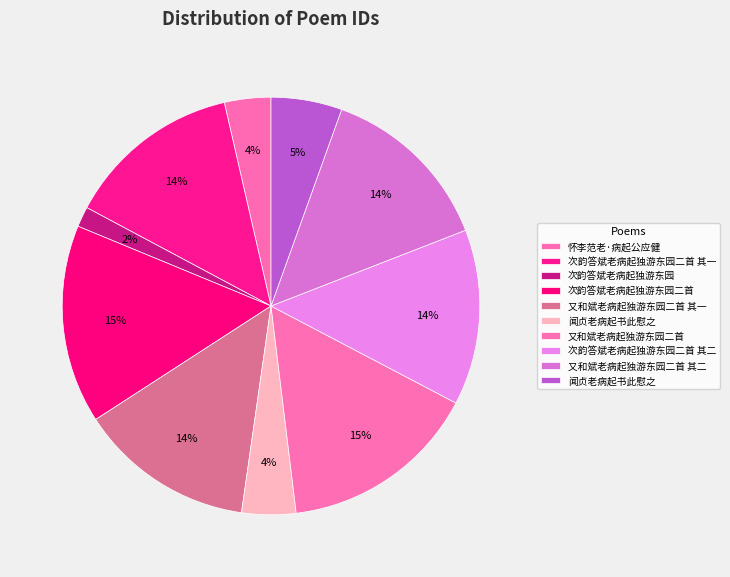

How many segments does this pie chart have?

10